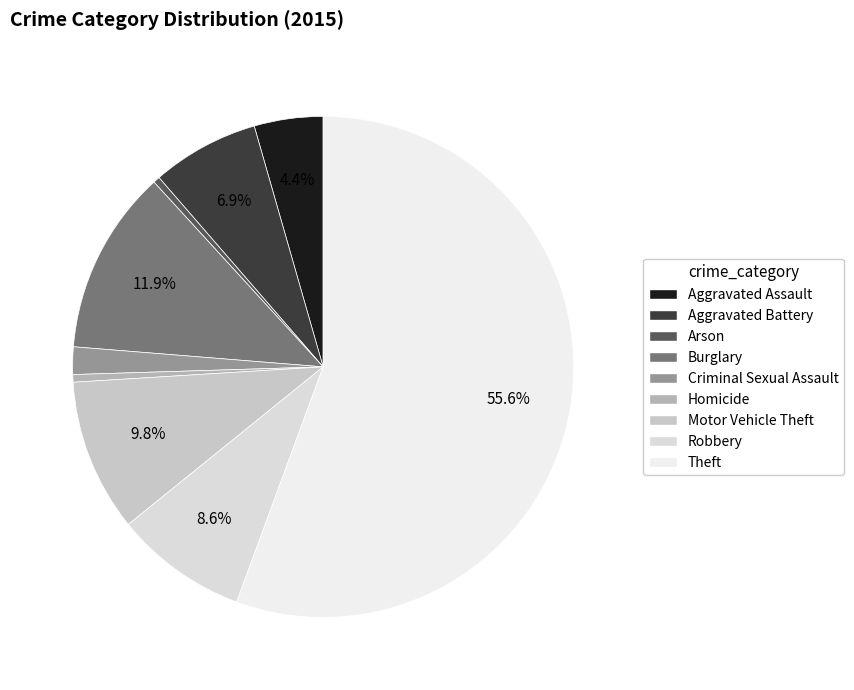

Does Criminal Sexual Assault represent more than half of the total?

No